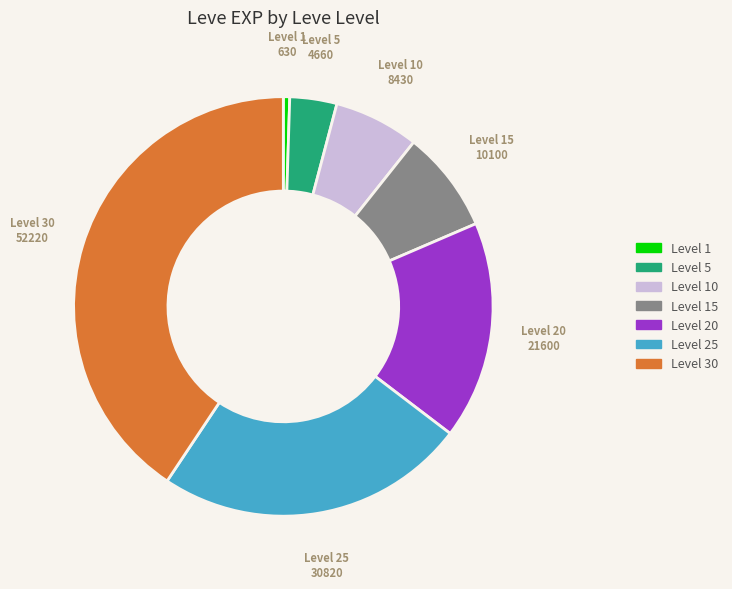

Is there any slice that represents more than half of the pie?

No